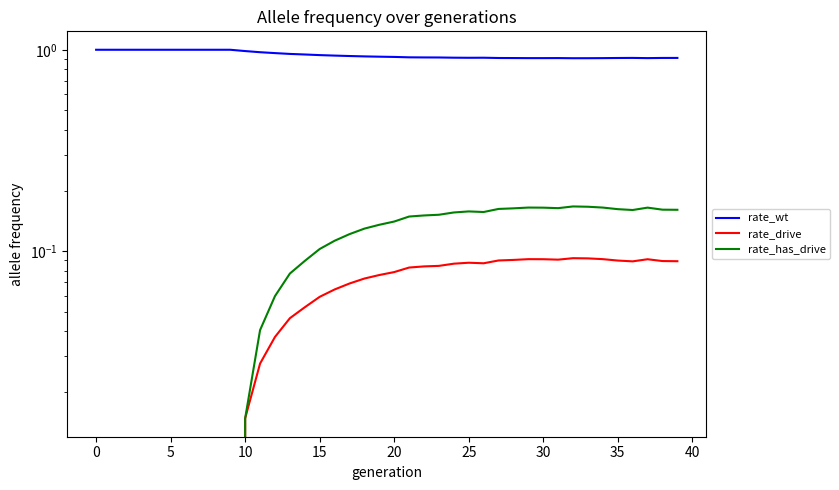

Which series has the largest total across all categories?

rate_wt